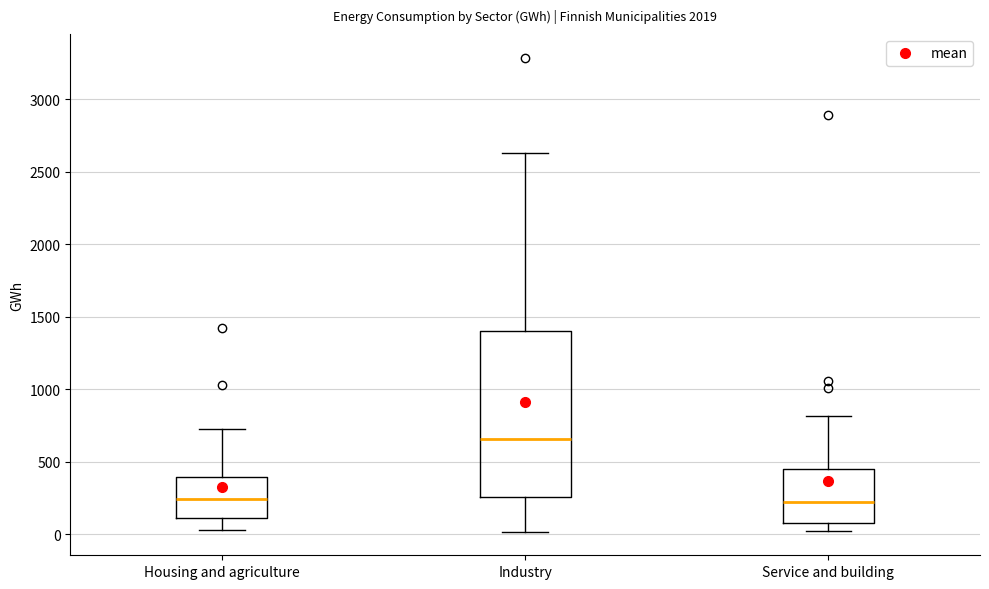

Which box is the tallest, from its lower edge to its upper edge?

Industry